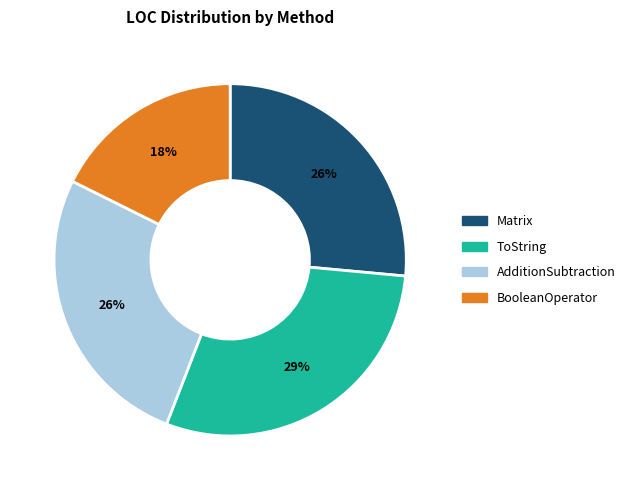

How many segments does this pie chart have?

4